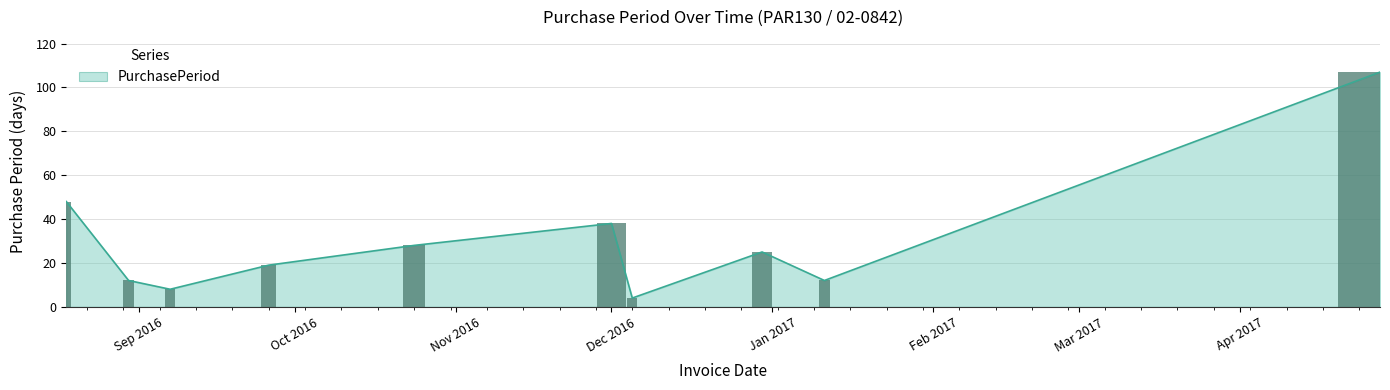

Which label corresponds to the smallest value in the chart?

2016-12-05